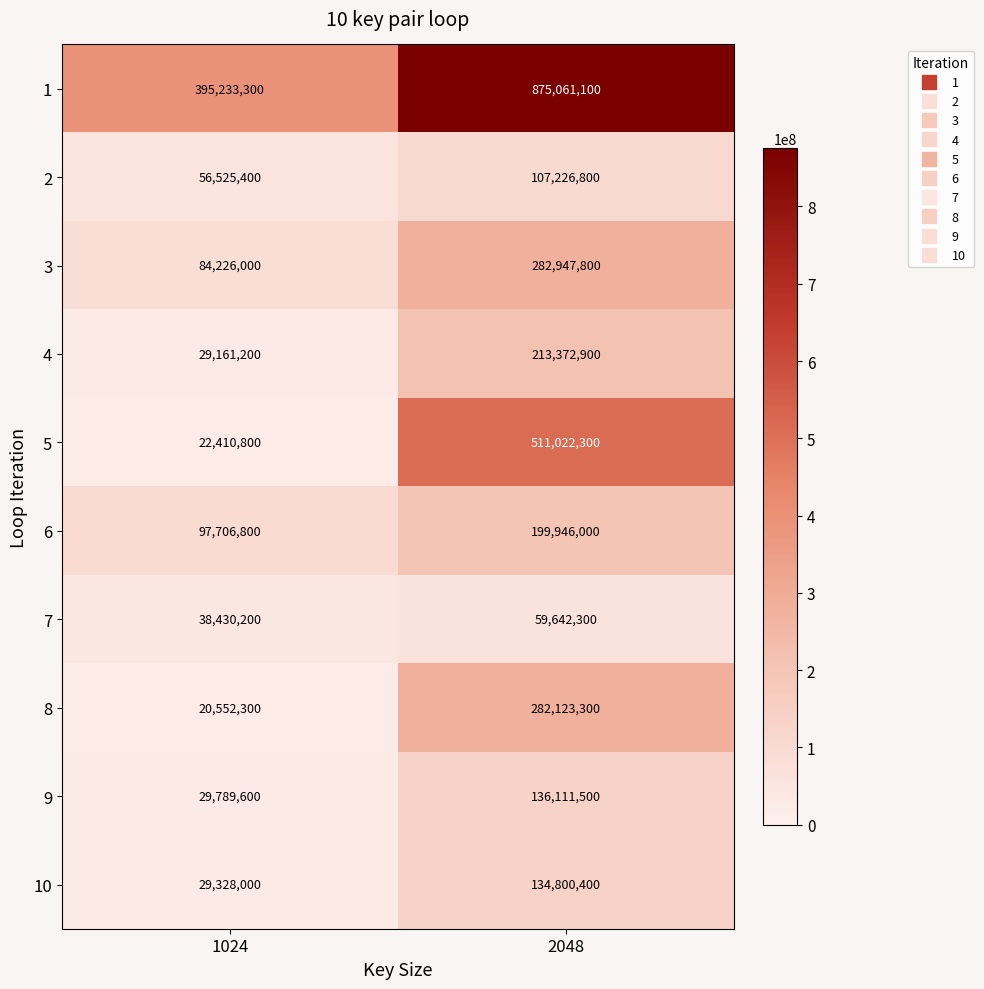

At which category is the sum across all series the highest?

2048